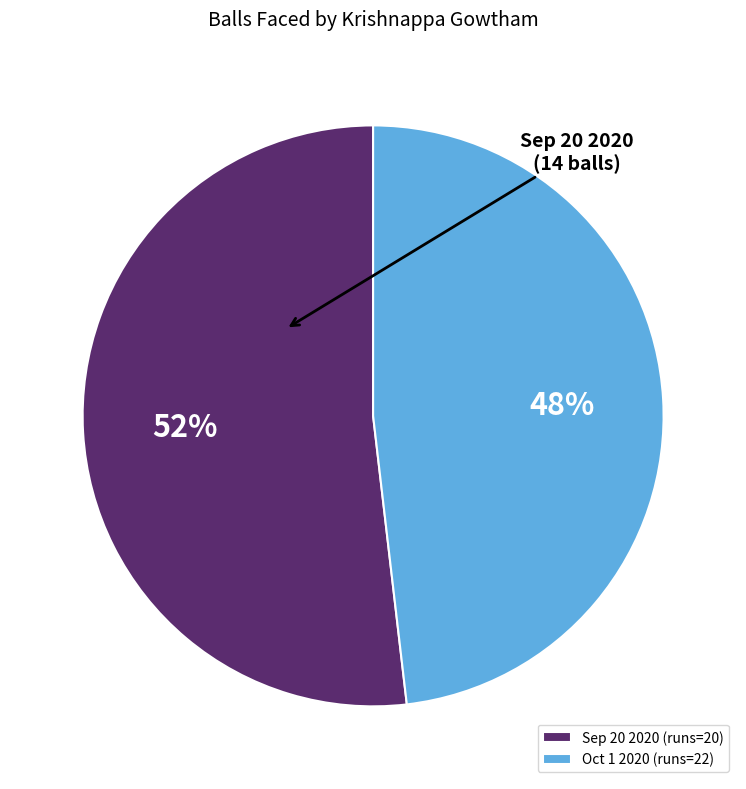

Which has a higher value, Sep 20 2020 (runs=20) or Oct 1 2020 (runs=22)?

Sep 20 2020 (runs=20)